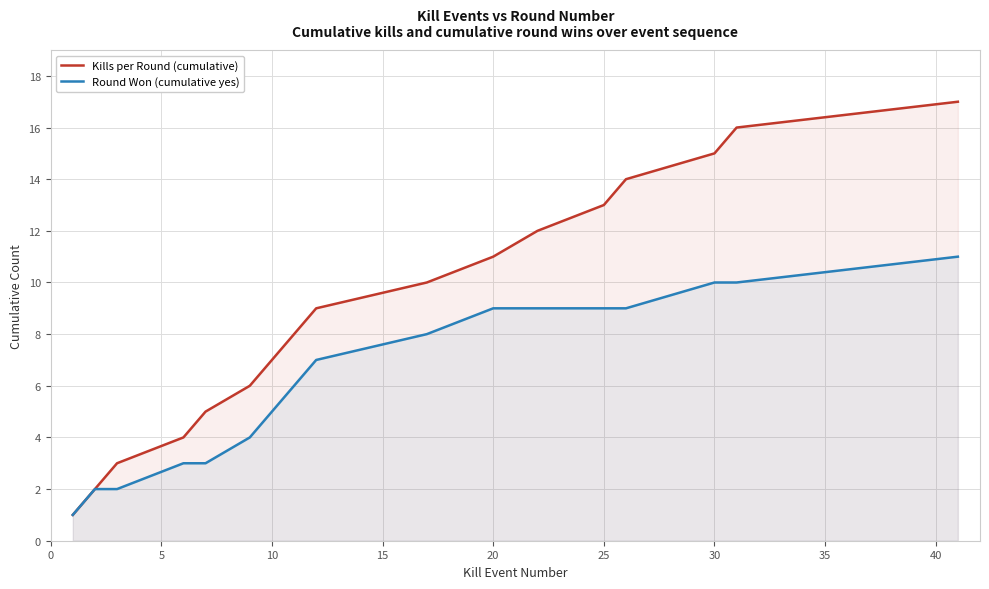

Which series has the largest total across all categories?

Kills per Round (cumulative)